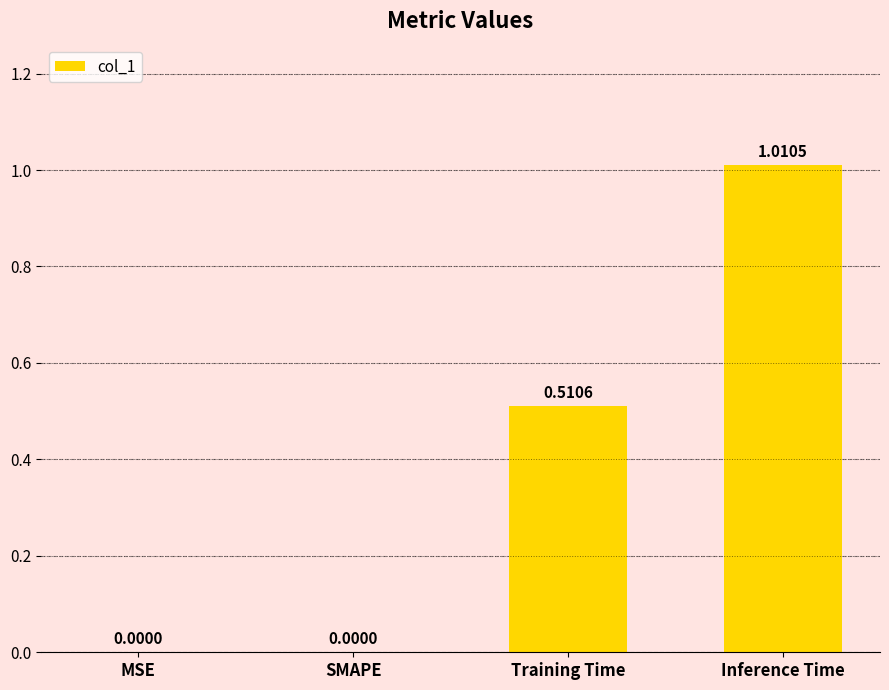

The value at MSE is 0.4. True or false?

False